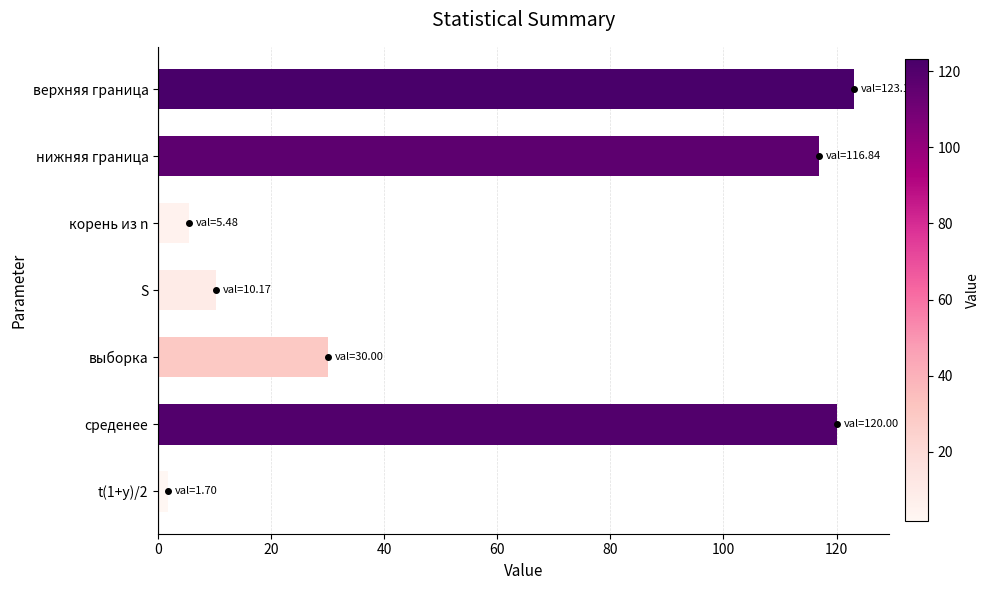

How many bars are there in total?

7